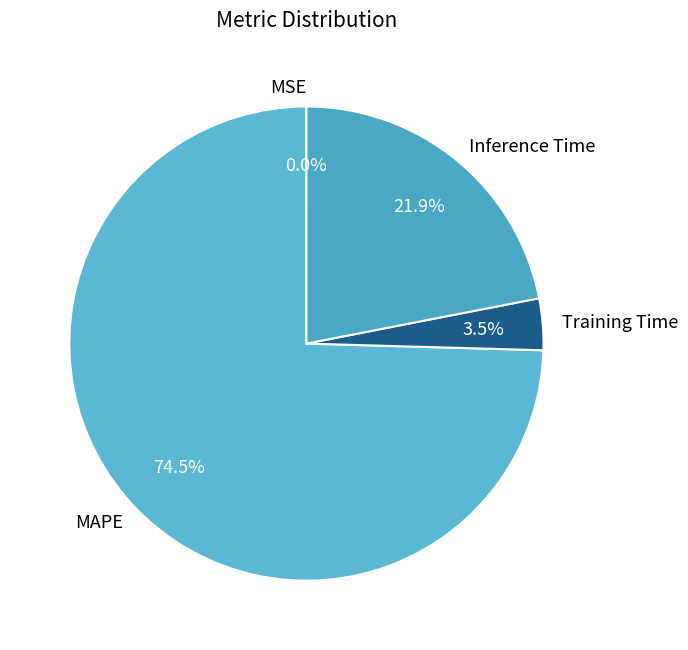

Which slice is the largest?

MAPE